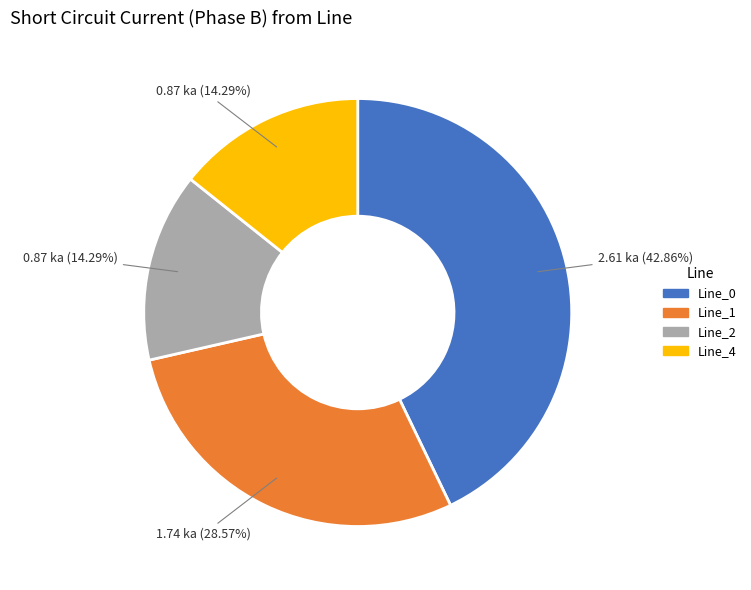

Count the number of slices in the pie.

4